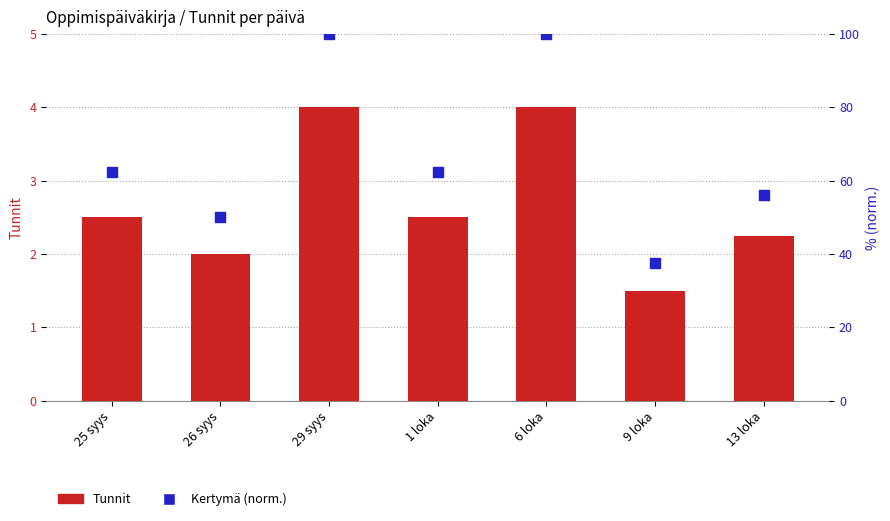

Which series contains the lowest Y value?

Tunnit